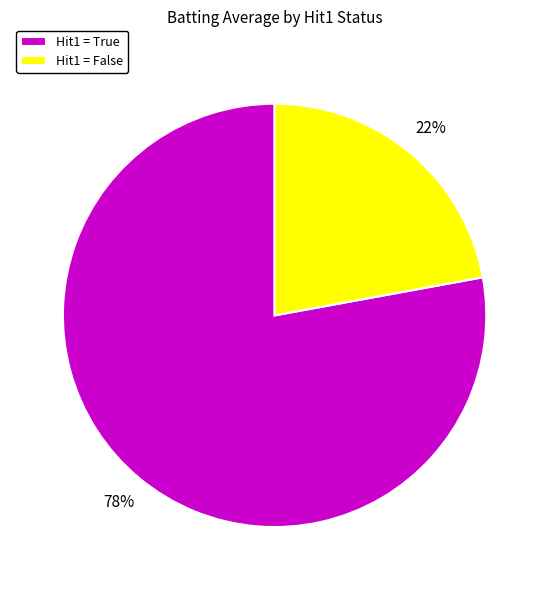

How many slices are in this pie chart?

2